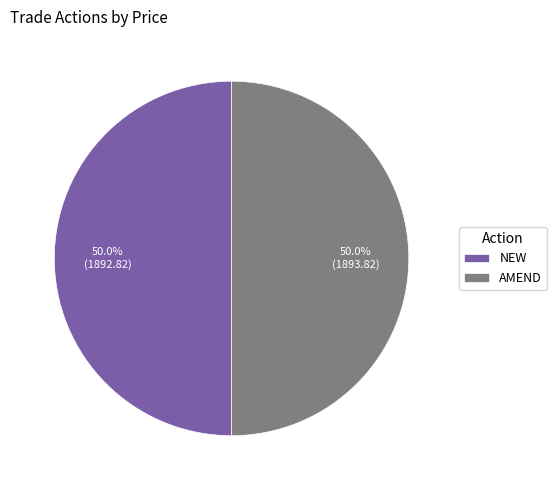

Count the number of slices in the pie.

2